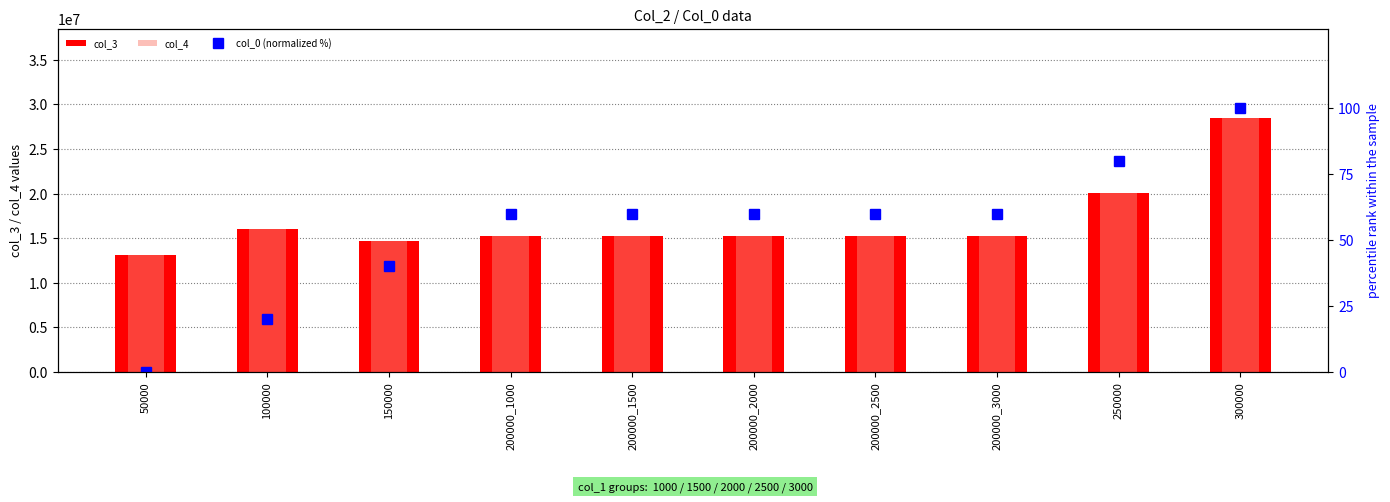

Is it true that col_0 (normalized %) equals 20 at 100000?

True